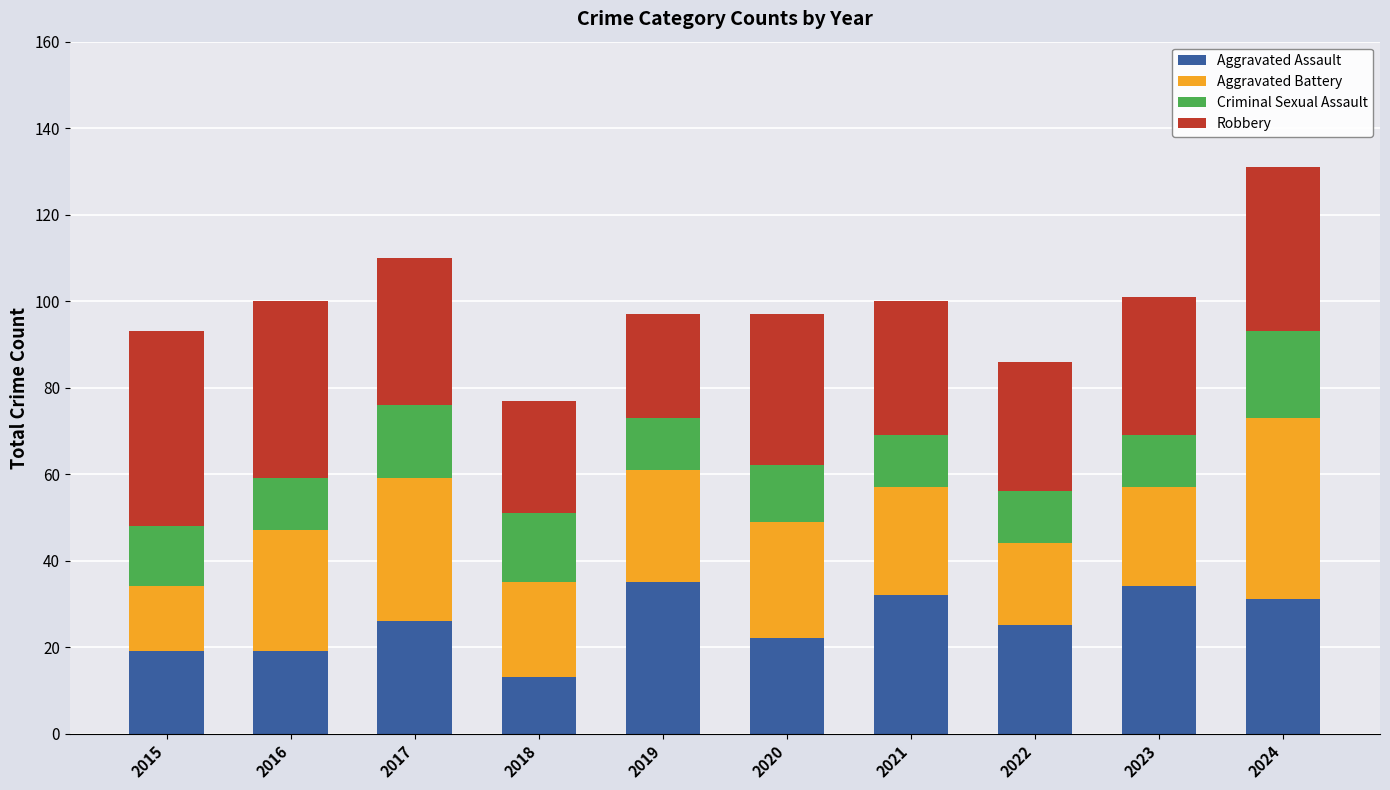

At which category is the sum across all series the highest?

2024